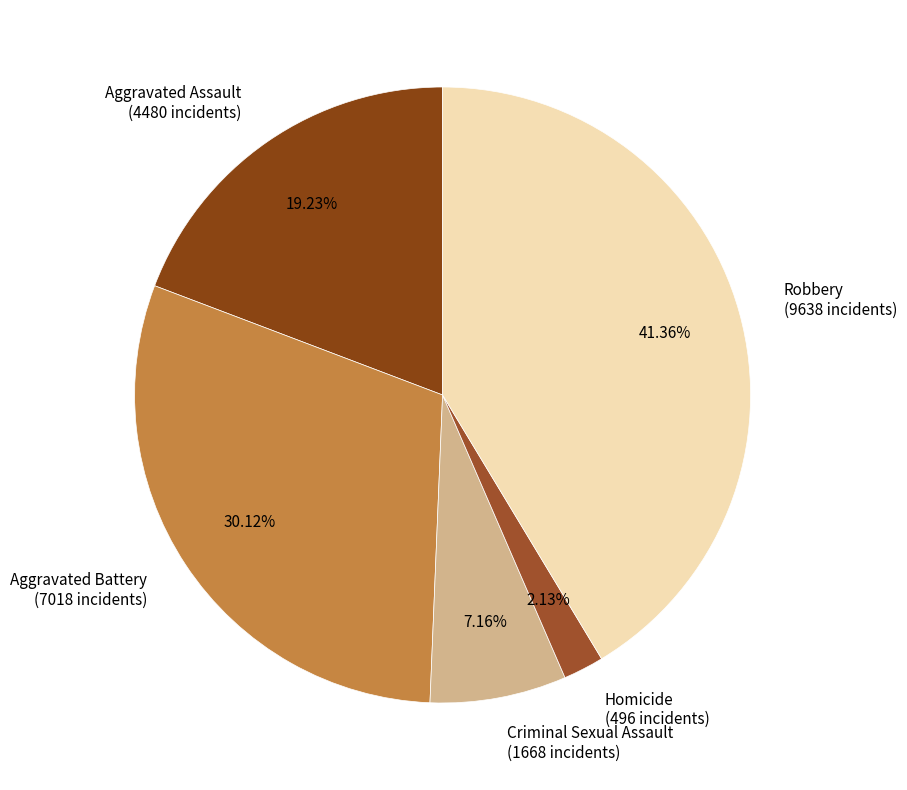

Count the number of slices in the pie.

5